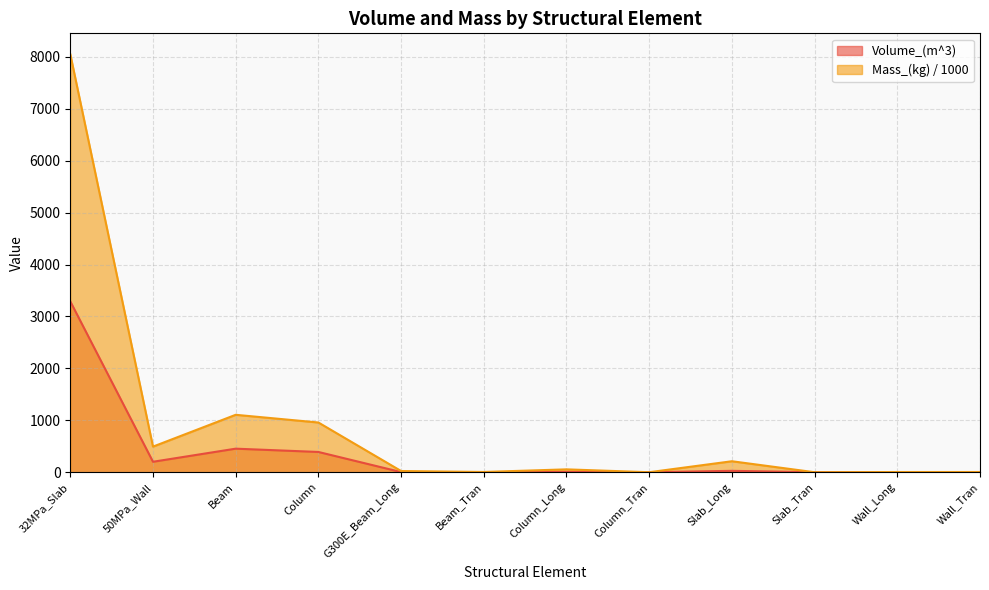

Reading right to left, list all the values displayed in this chart.

Volume_(m^3): Wall_Tran=0.6	Wall_Long=0.5	Slab_Tran=0.0	Slab_Long=27.0	Column_Tran=0.0	Column_Long=7.1	Beam_Tran=0.6	G300E_Beam_Long=3.0	Column=390.3	Beam=453.8	50MPa_Wall=201.6	32MPa_Slab=3290.1
Mass_(kg): Wall_Tran=4.5	Wall_Long=4.1	Slab_Tran=0.0	Slab_Long=211.6	Column_Tran=0.4	Column_Long=55.4	Beam_Tran=5.1	G300E_Beam_Long=23.5	Column=957.6	Beam=1106.0	50MPa_Wall=493.2	32MPa_Slab=8049.2